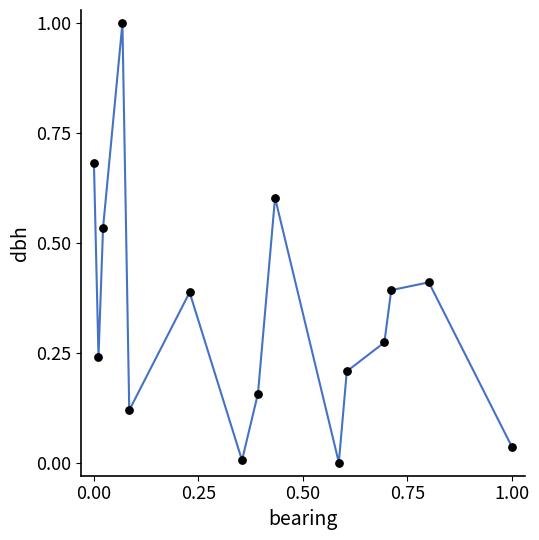

What is the difference between the maximum and minimum values?

1.0